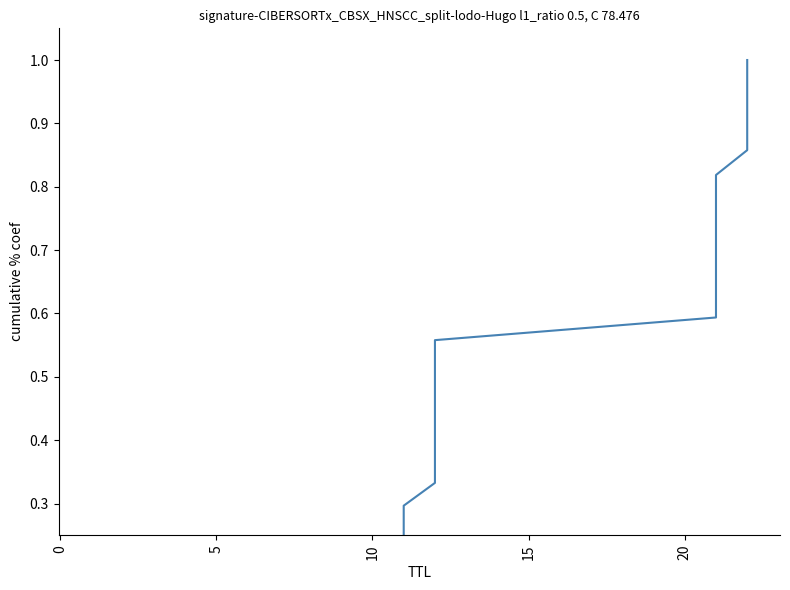

Between 11 and 13, which is larger?

13